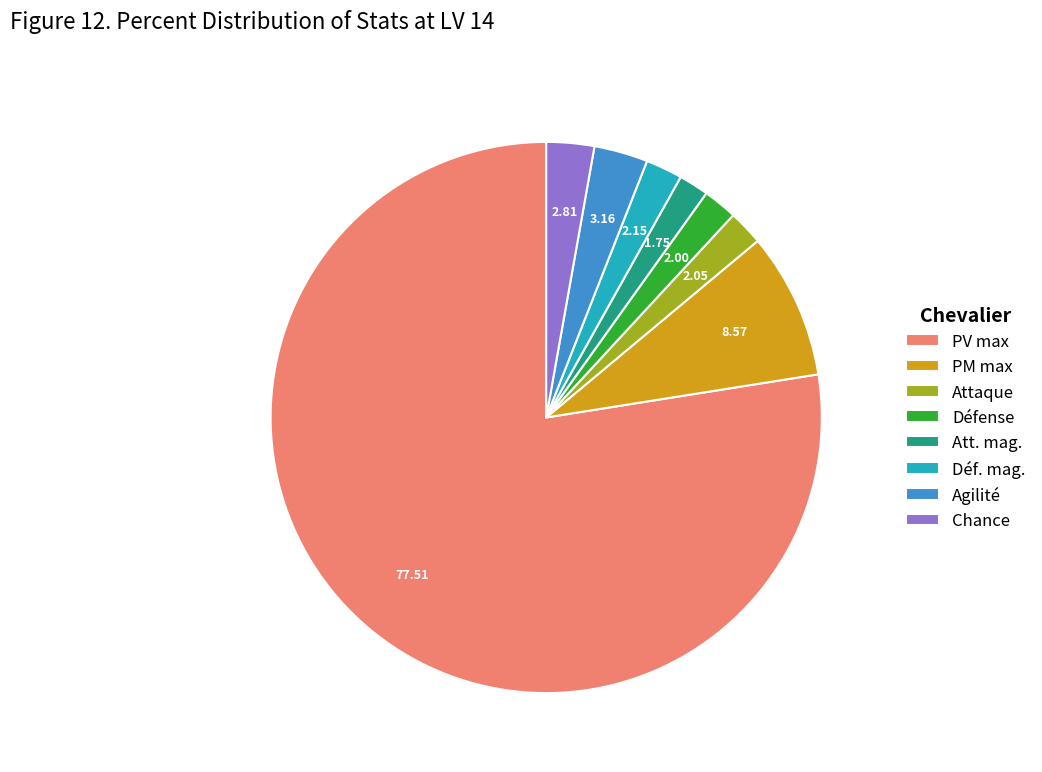

Does PV max account for over 50% of the chart?

Yes